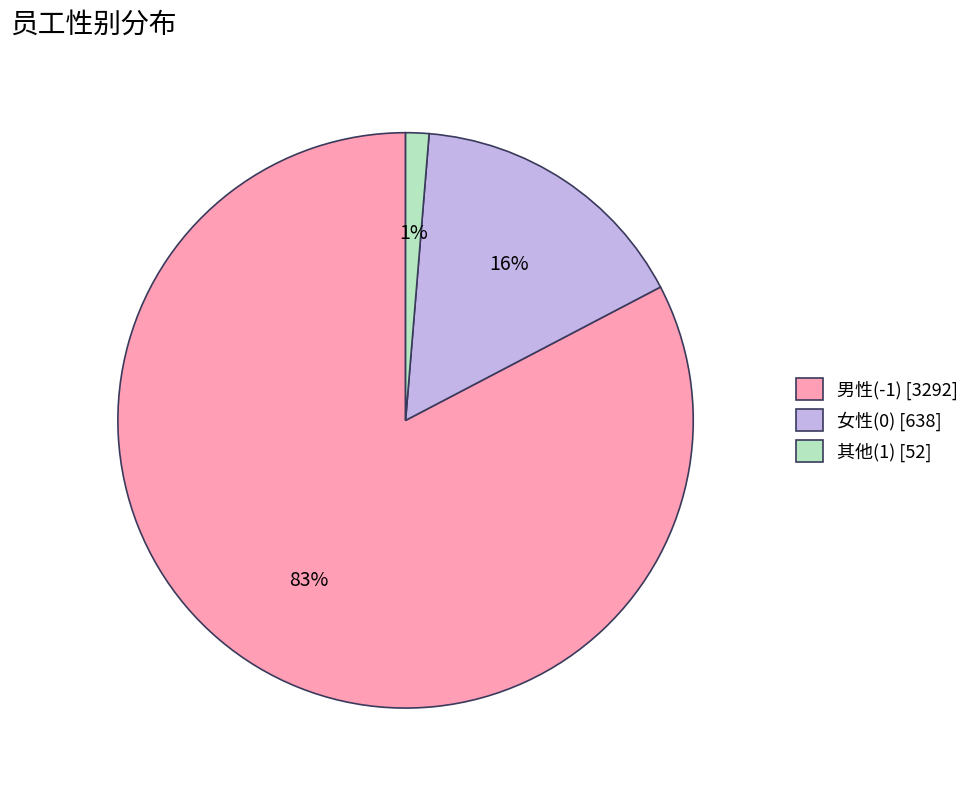

Between 其他(1) [52] and 男性(-1) [3292], which is larger?

男性(-1) [3292]